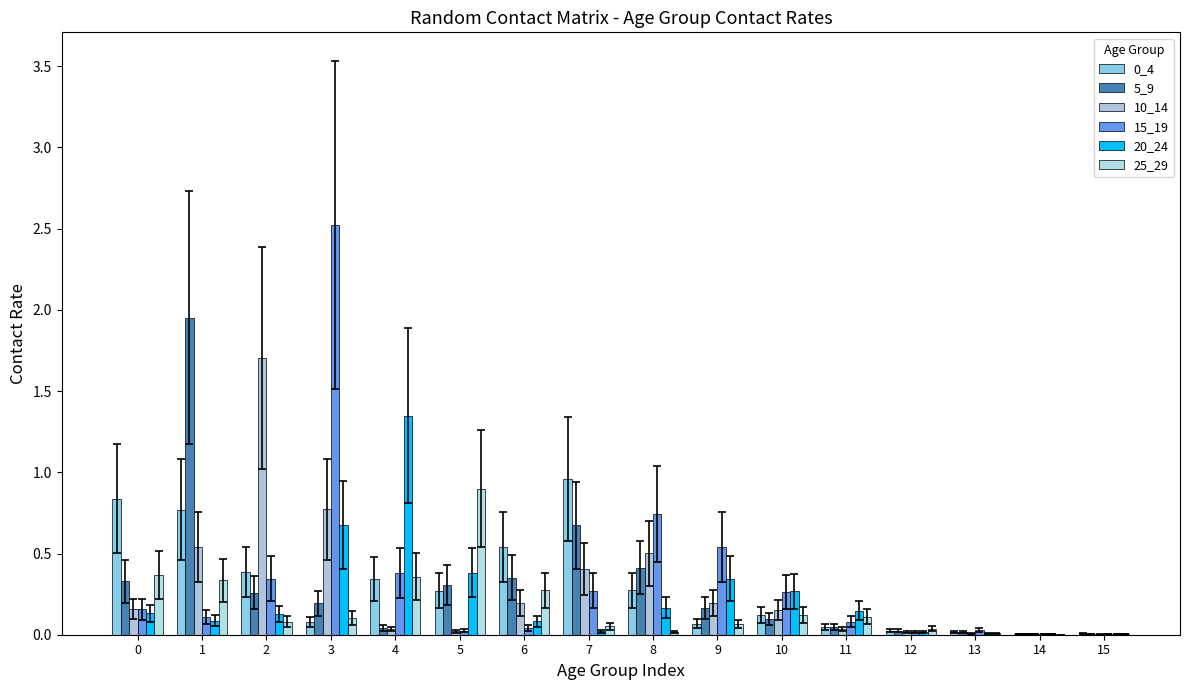

What is the value of the 0_4 bar at the 4th from the left?

0.1